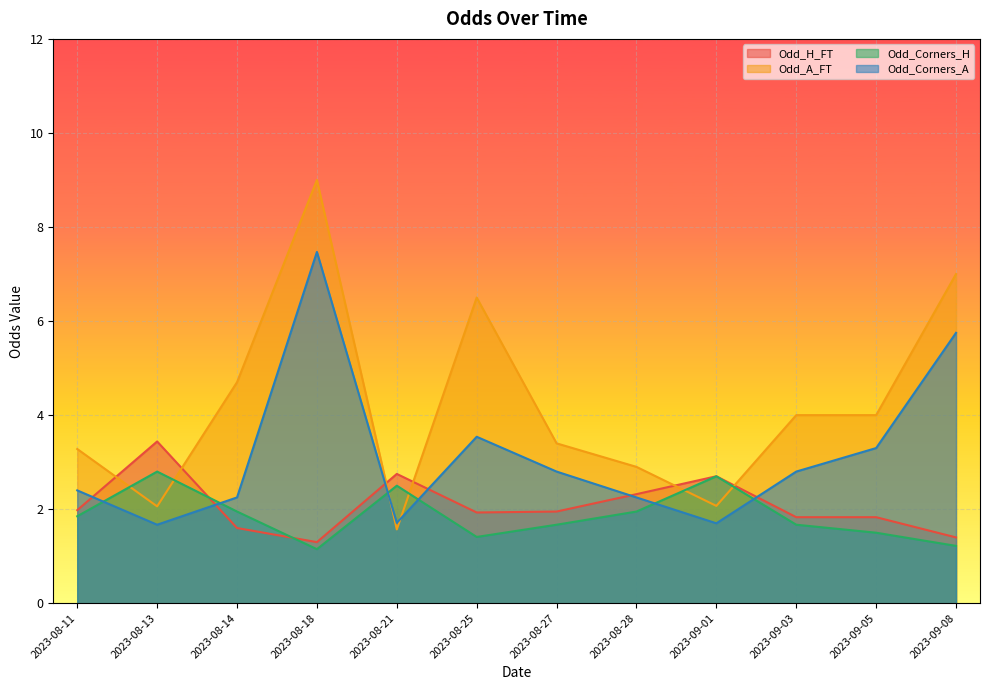

What is the difference between the maximum and second lowest values in the Odd_Corners_H series?

1.6